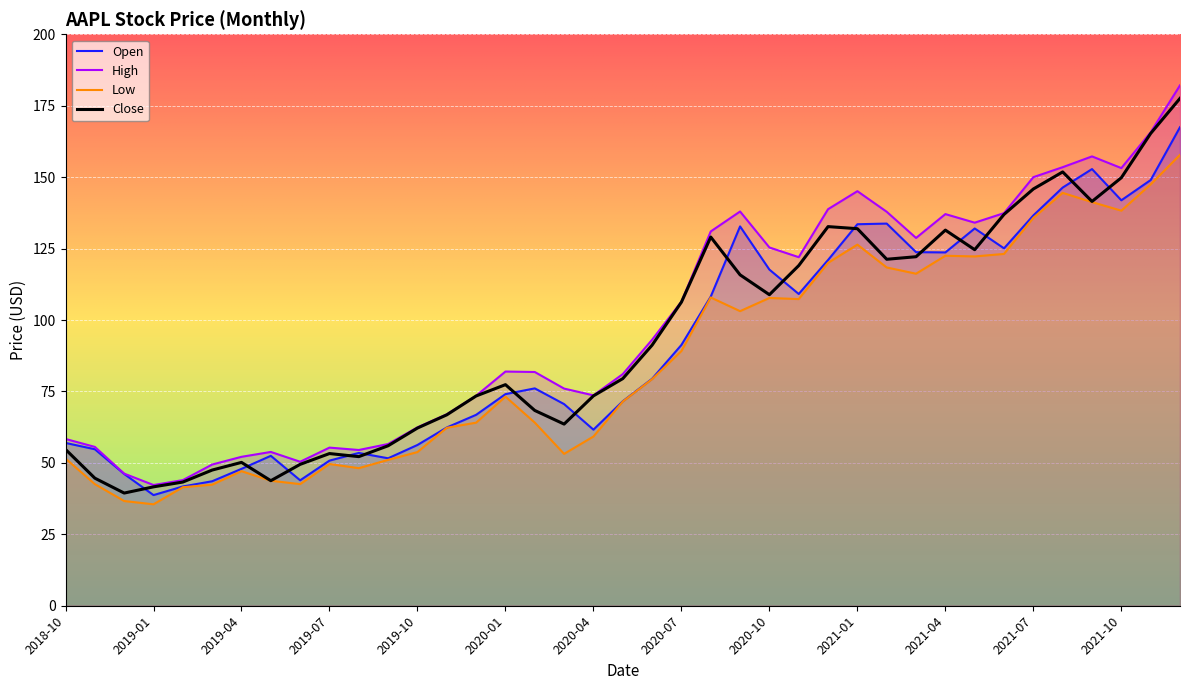

How many lines are shown in the chart?

4